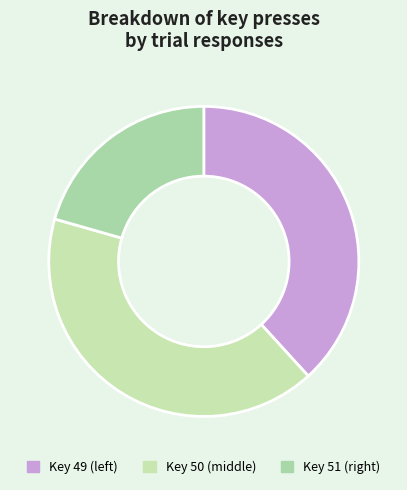

Count the number of slices in the pie.

3